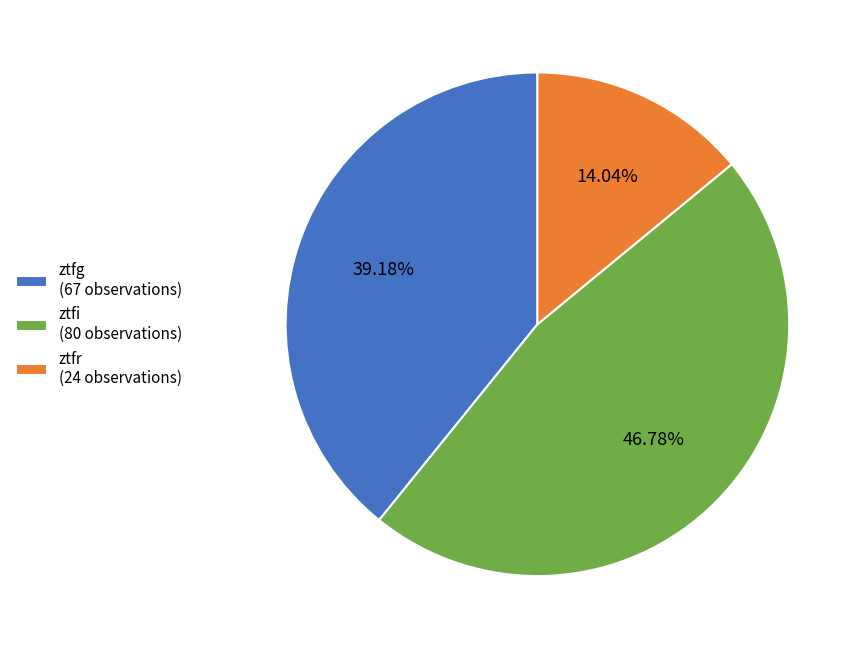

Is the sum of ztfr and ztfi greater than half?

Yes